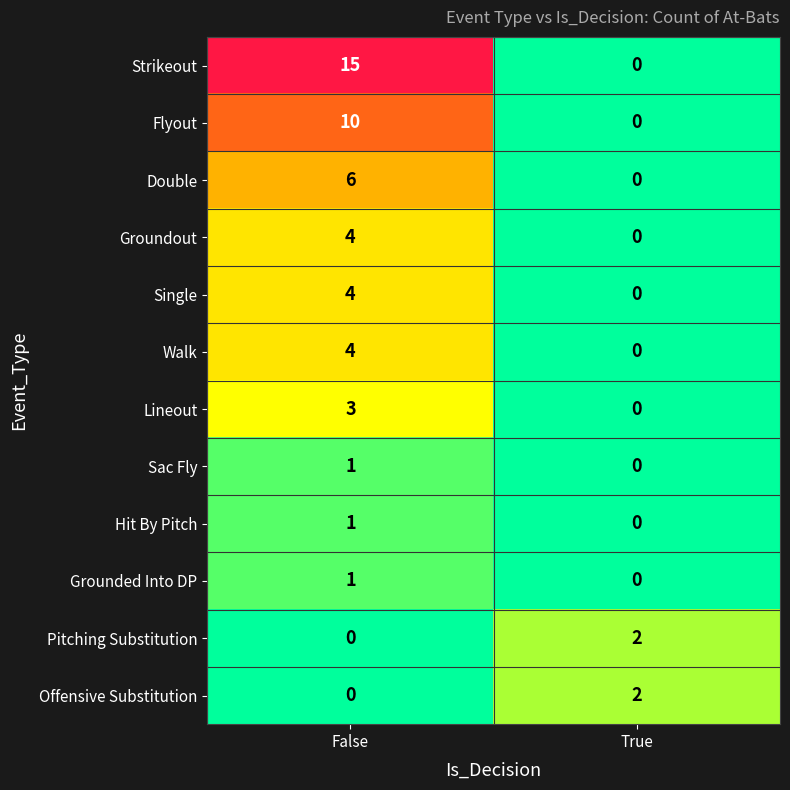

What is the average value of the Strikeout series?

8